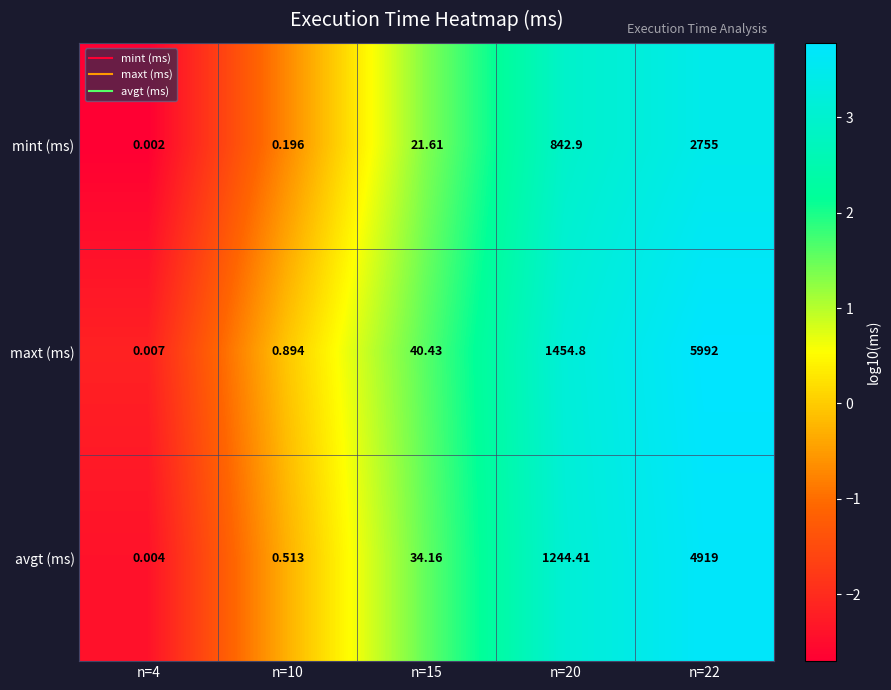

Which series has the largest range (max minus min)?

maxt (ms)